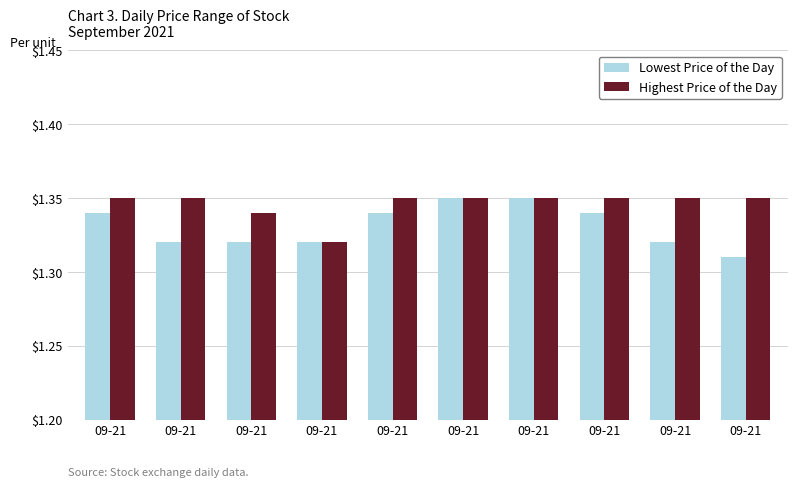

How many data points does each series have?

10